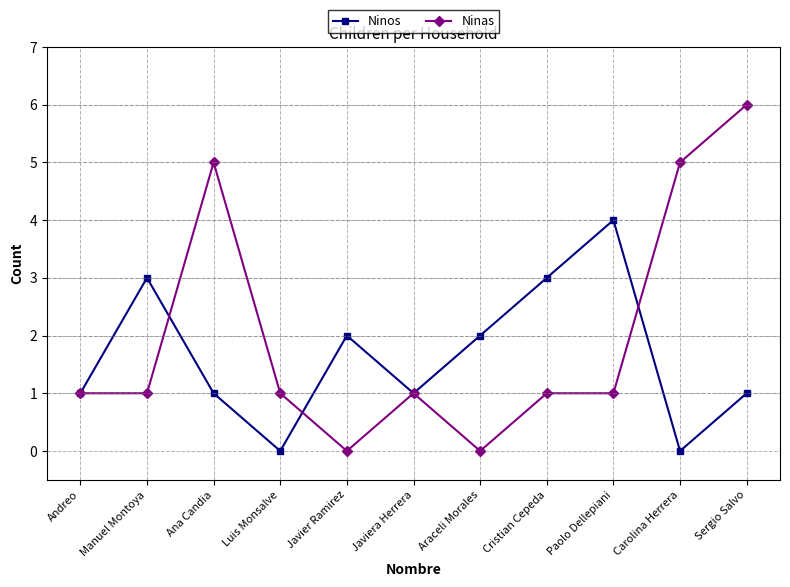

How many interior local peaks does the Ninos series have?

3